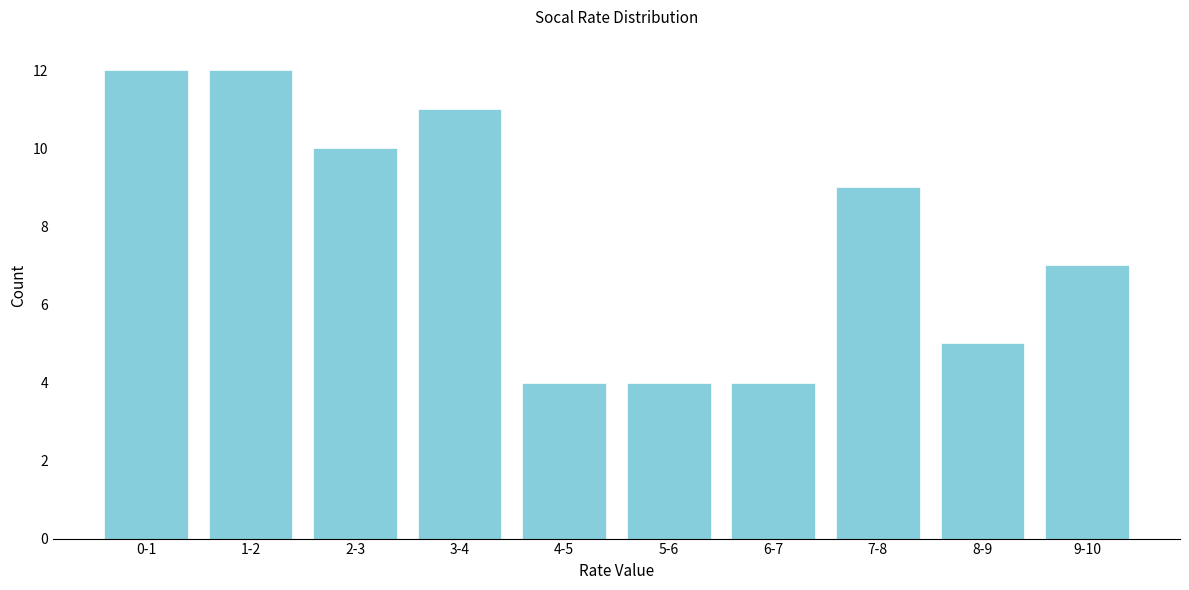

Reading right to left, what are all the values shown in this chart?

7	5	9	4	4	4	11	10	12	12